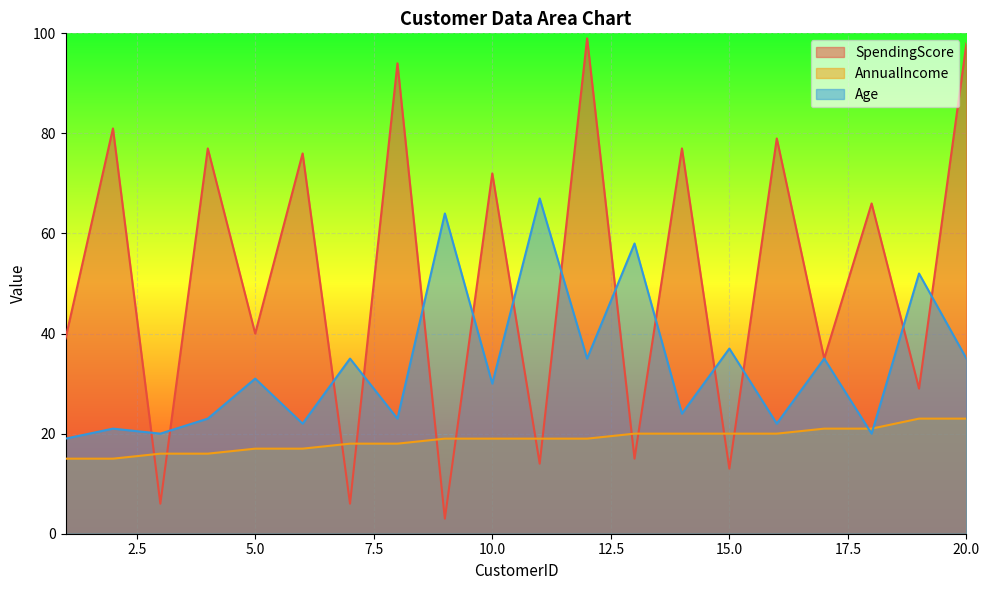

How many lines are shown in the chart?

3